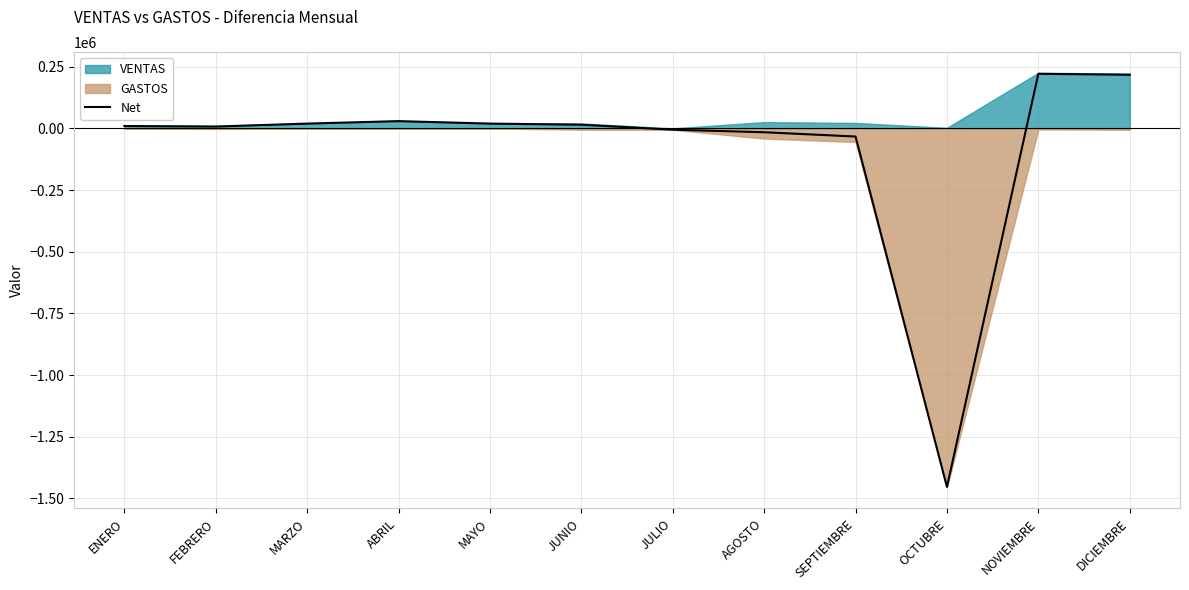

Reading left to right, extract all data points from this chart.

9777	7476	19477	29480	19487	14910	-5311	-15619	-32969	-1453398	221288	217275